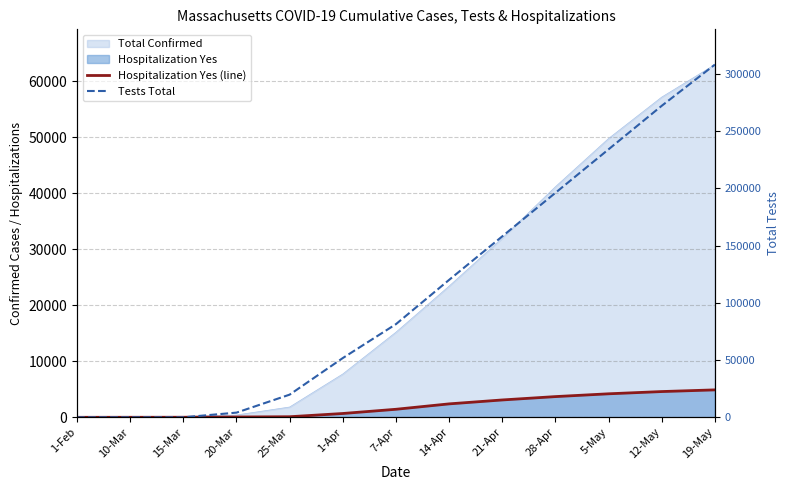

How many values in the Hospitalization Yes (line) series exceed 1435?

6